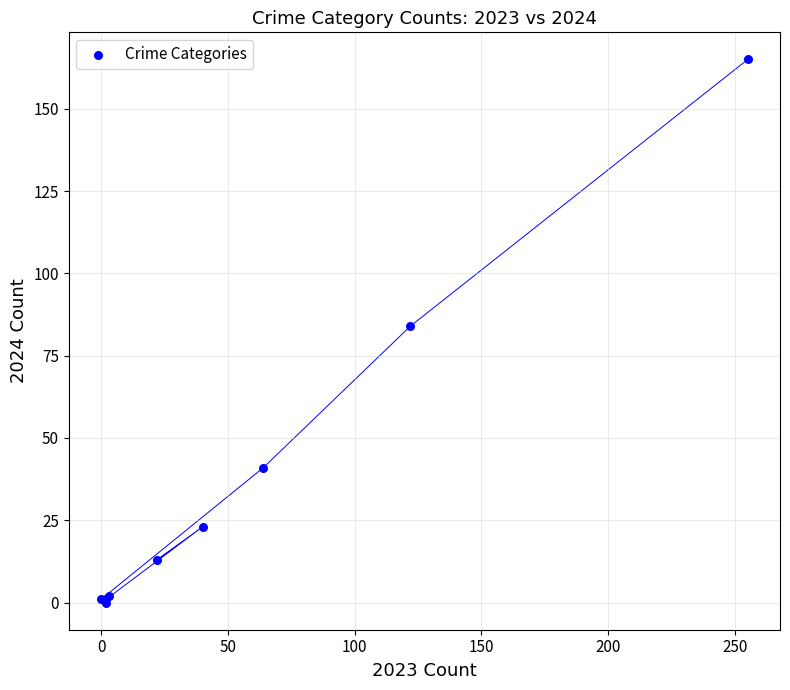

What Y value in the scatter plot is closest to 82?

84